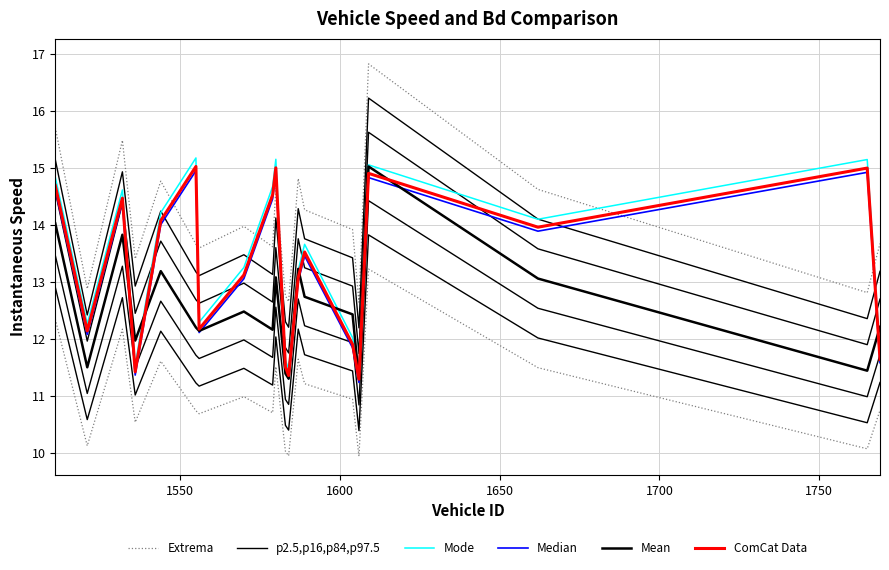

In ComCat Data, how many points are higher than both neighbors (excluding endpoints)?

6